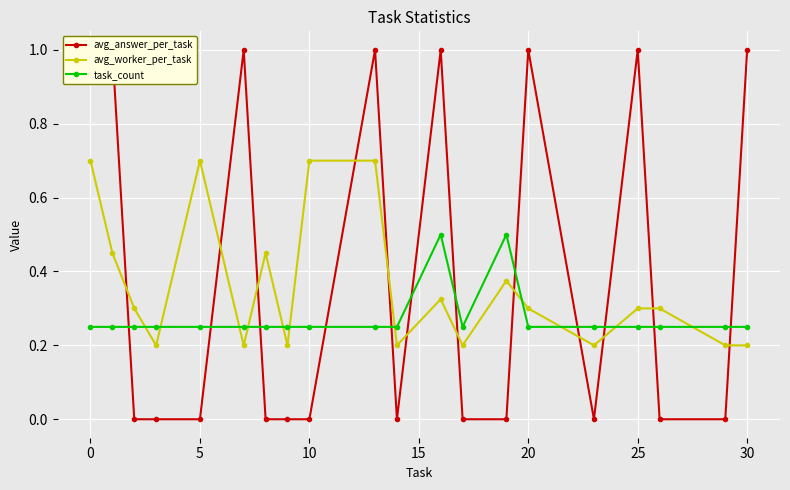

How many data points does each series have?

20